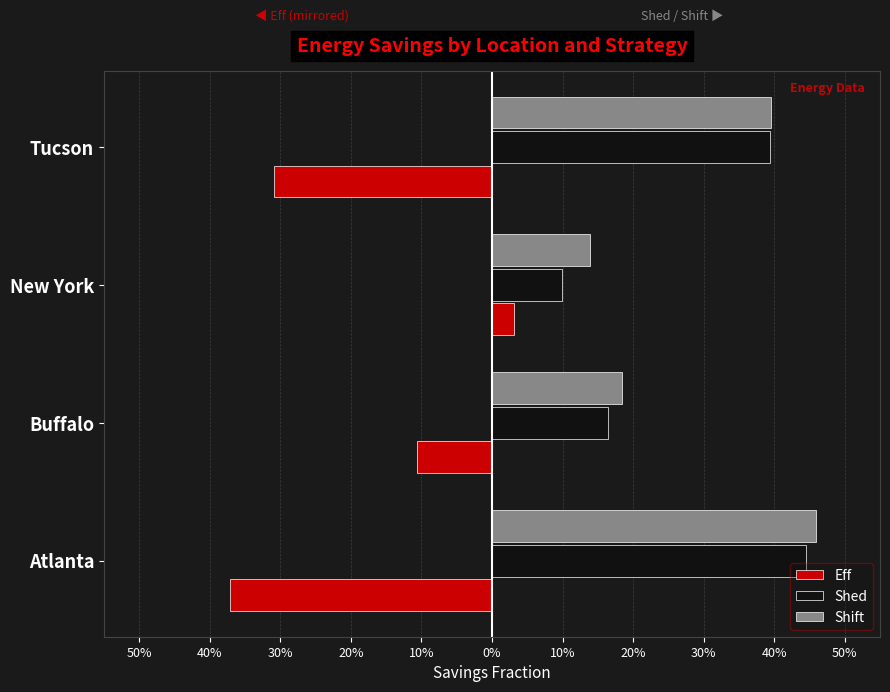

What are all the series names shown in the legend?

Eff, Shed, Shift